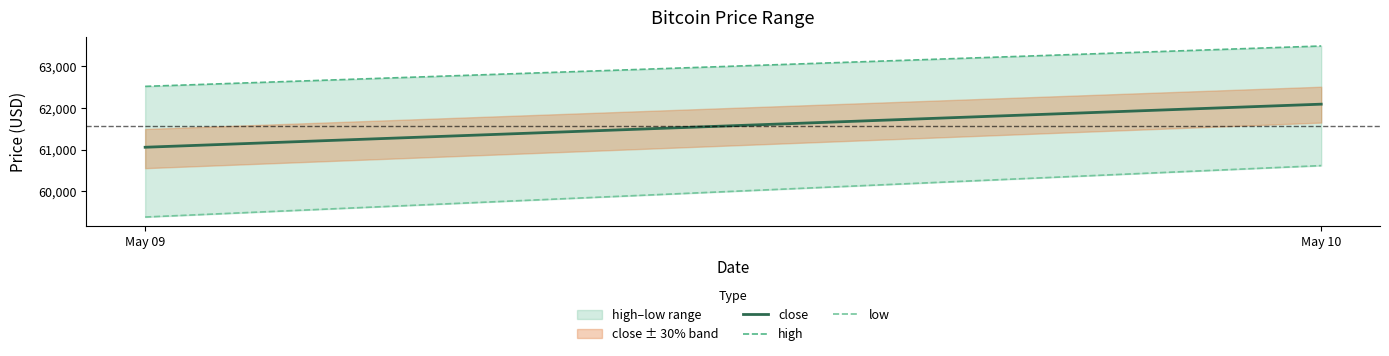

Reading left to right, list all the values displayed in this chart.

close: 61054.1	62087.8
high: 62514.7	63483.6
low: 59379.6	60613.7